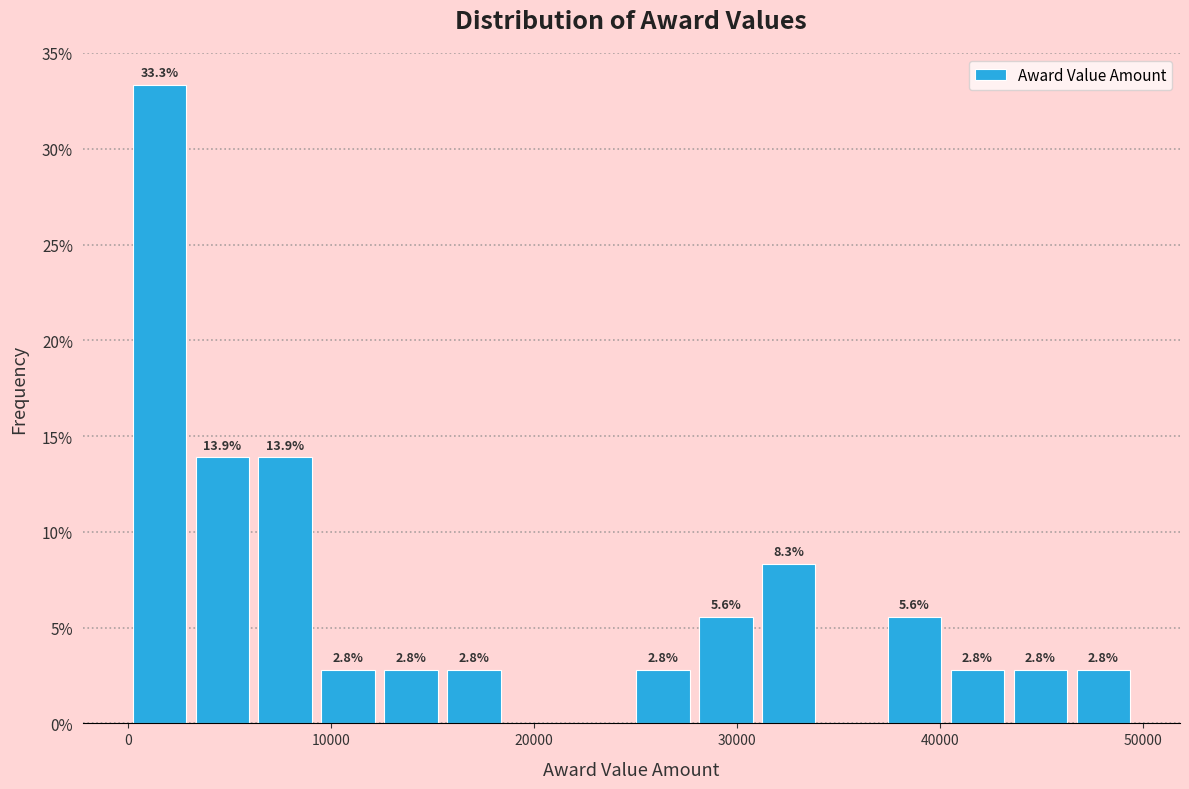

Read against the x-axis, roughly where is the centre of the tallest bar?

2000